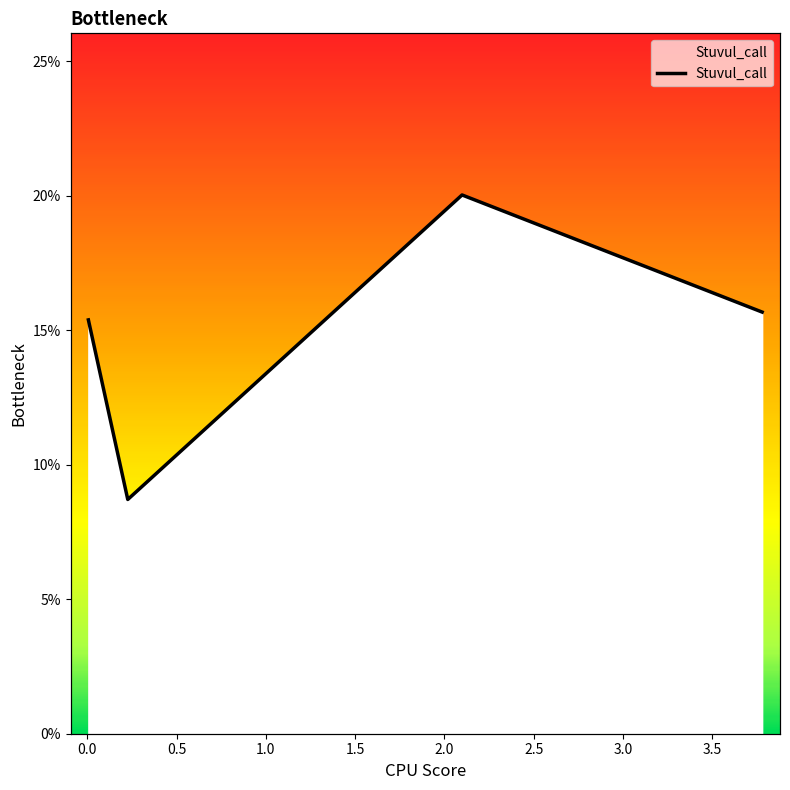

What is the minimum value shown in the chart?

0.1